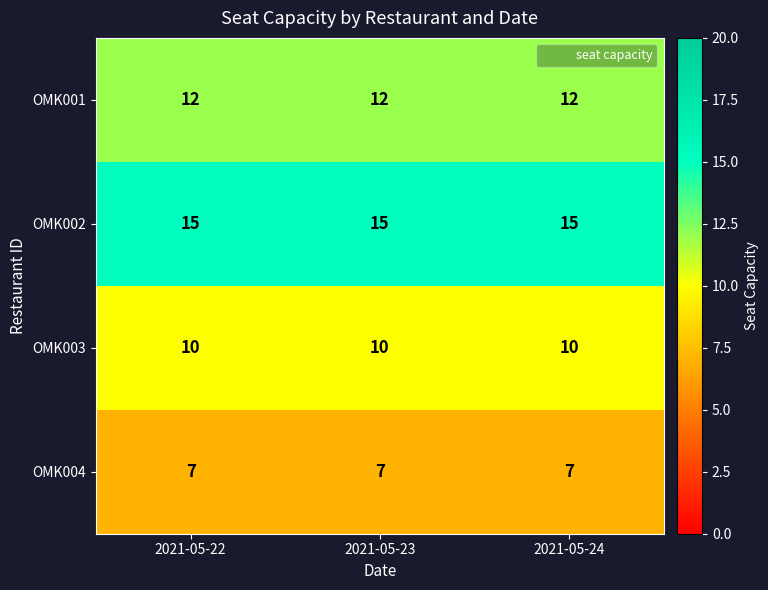

The OMK002 series shows 26 at 2021-05-22. True or false?

False